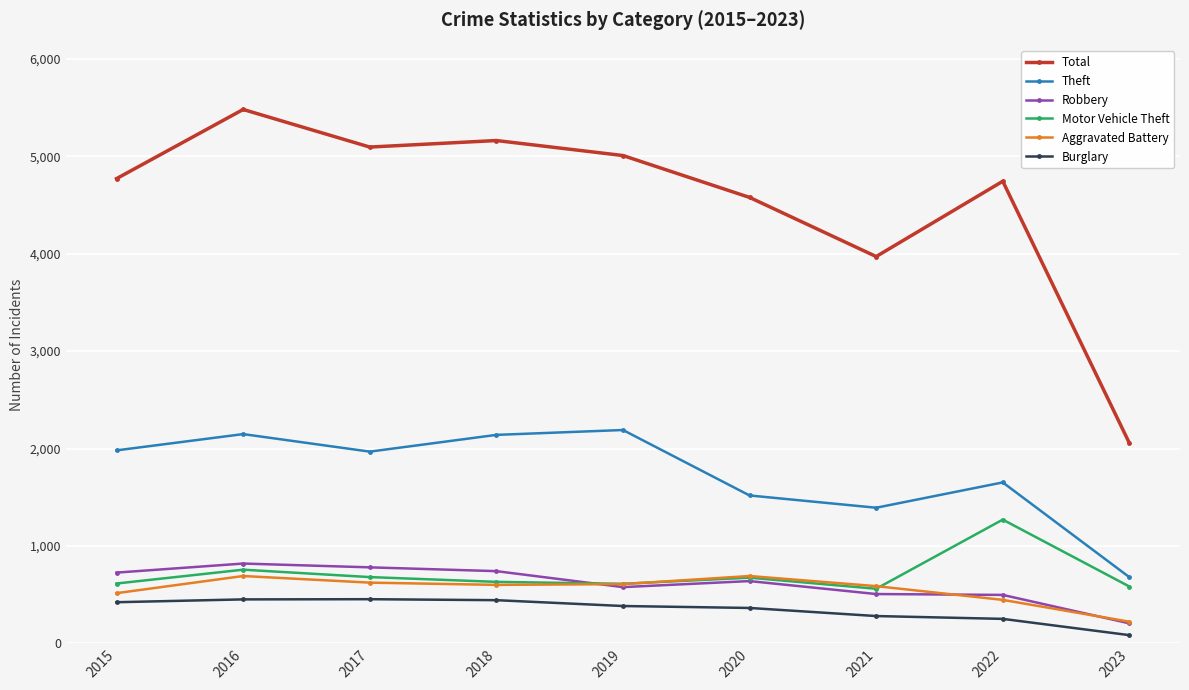

How many distinct data groups are displayed?

6